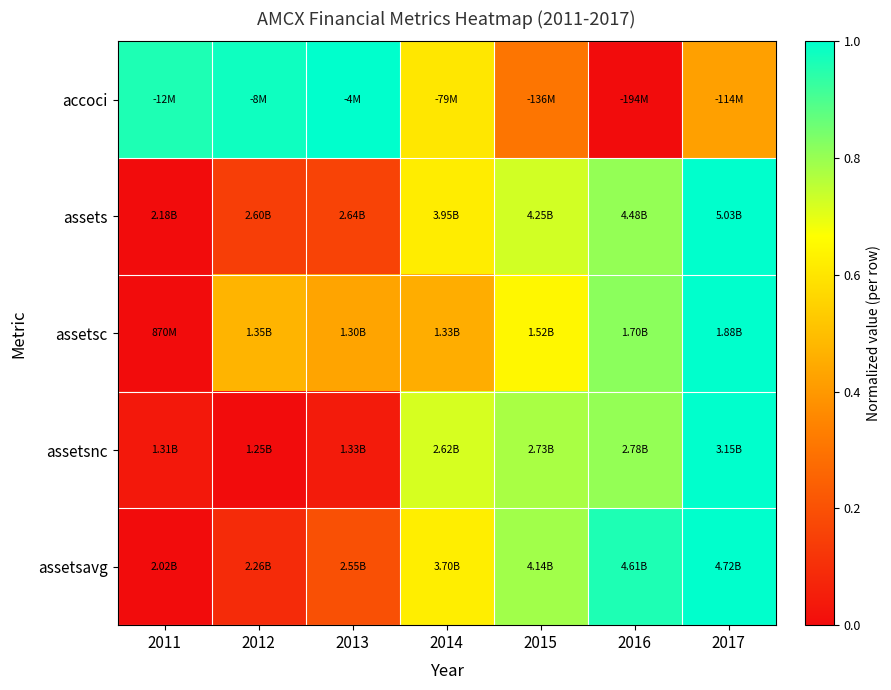

At how many categories does at least one series exceed 0?

7